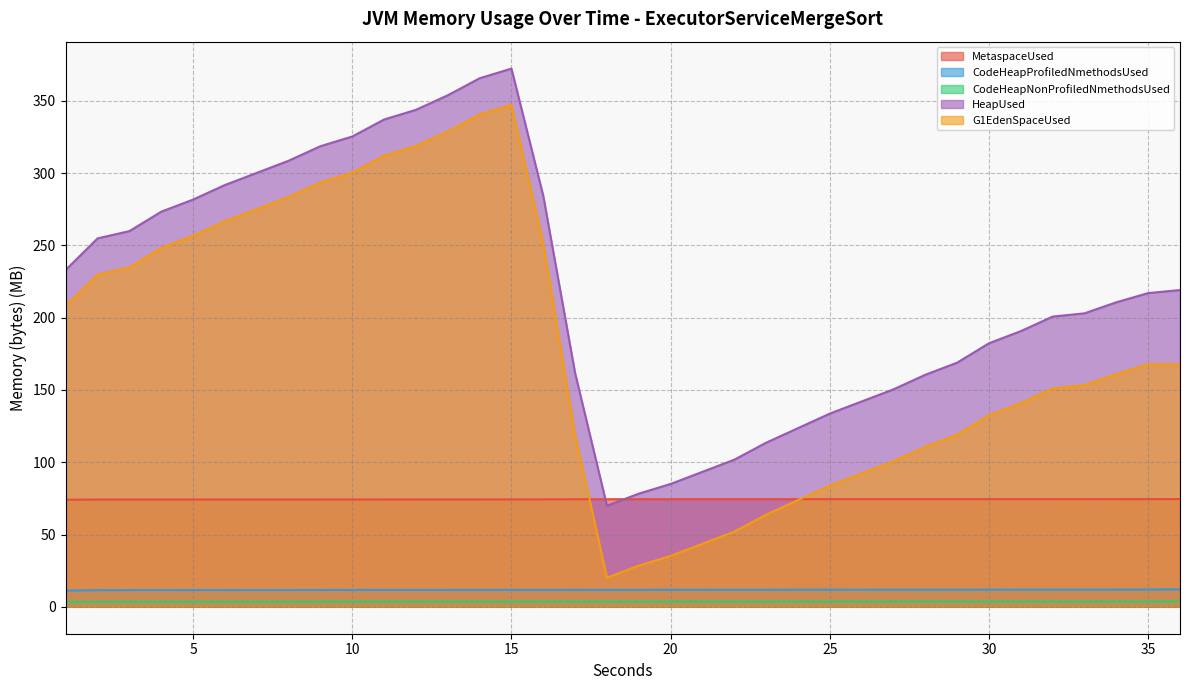

What is the difference between the second highest and second lowest values in the CodeHeapNonProfiledNmethodsUsed series?

0.2